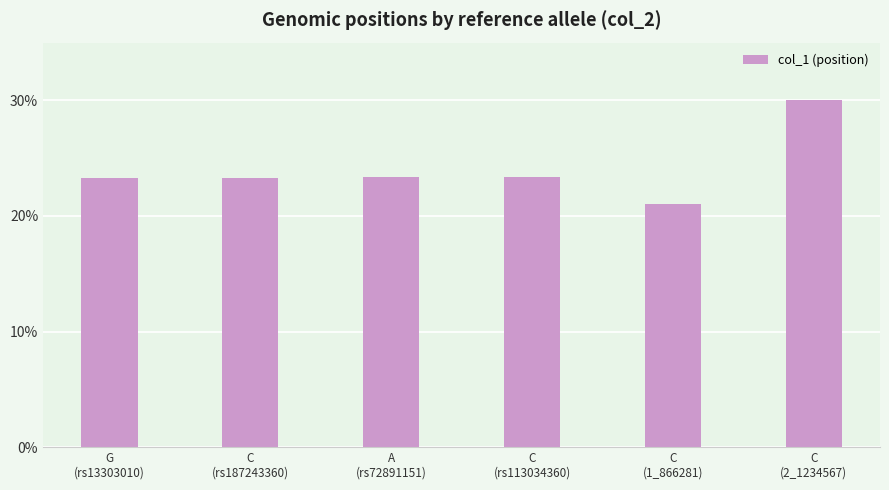

Count the number of categories in the chart.

6